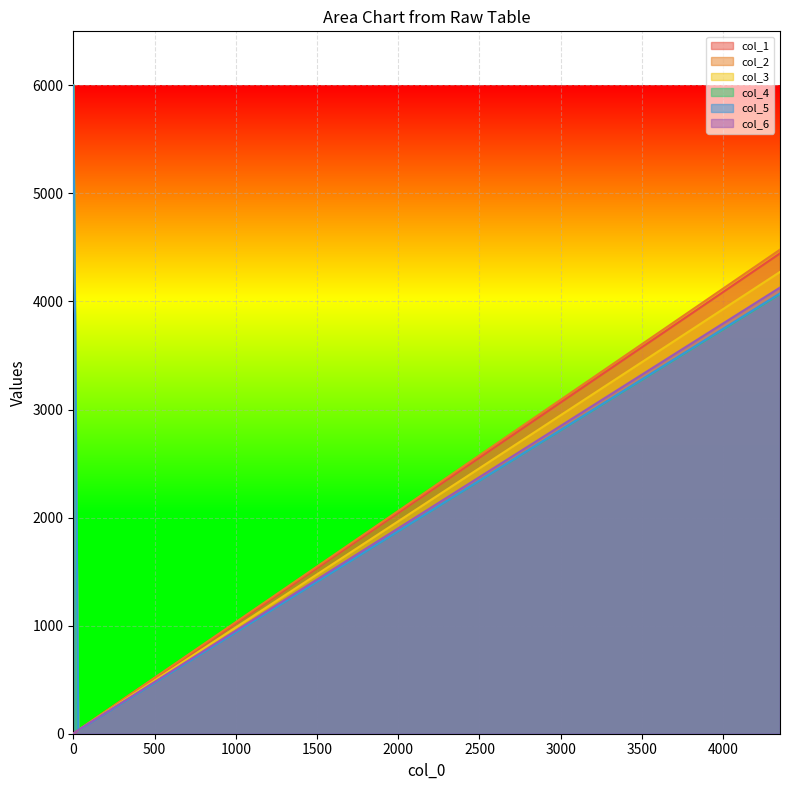

Read the col_5 value at 30.595.

31.1